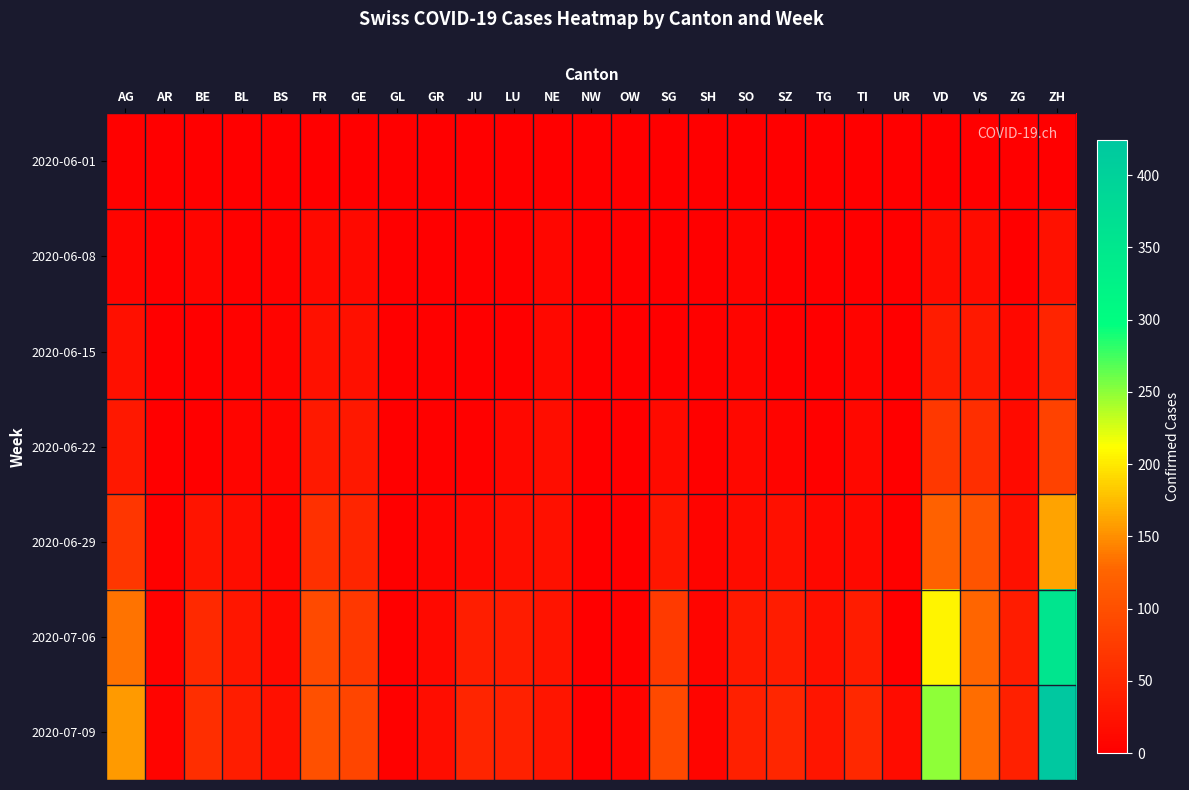

Between NE and NW, which is larger?

NE